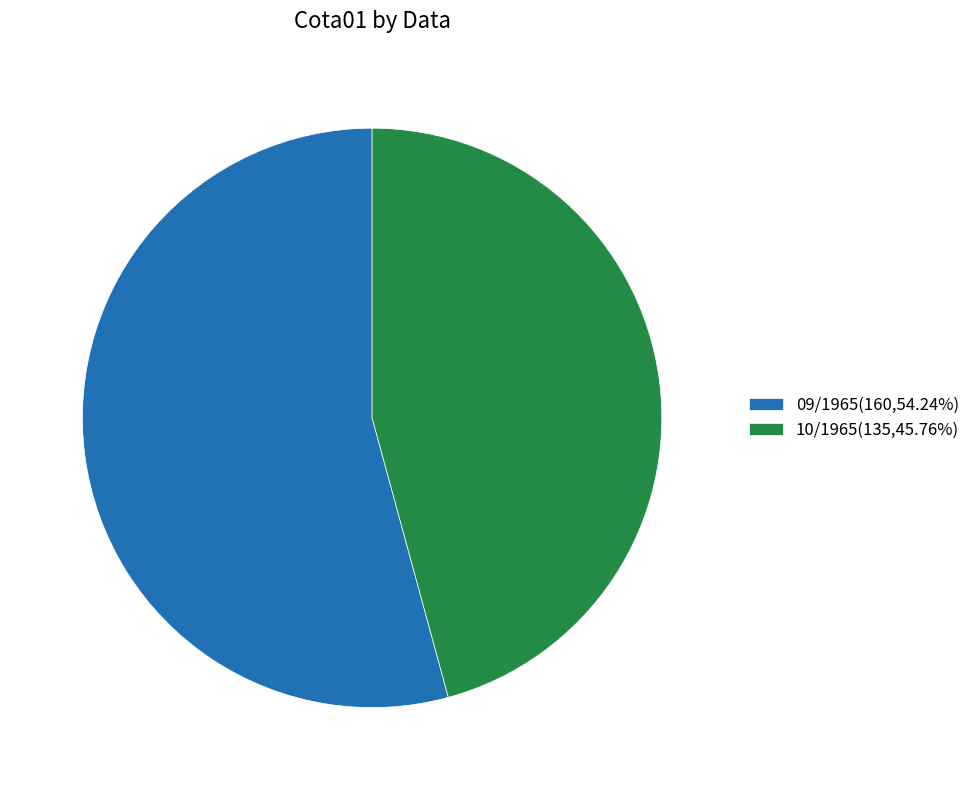

Does 10/1965 represent more than half of the total?

No